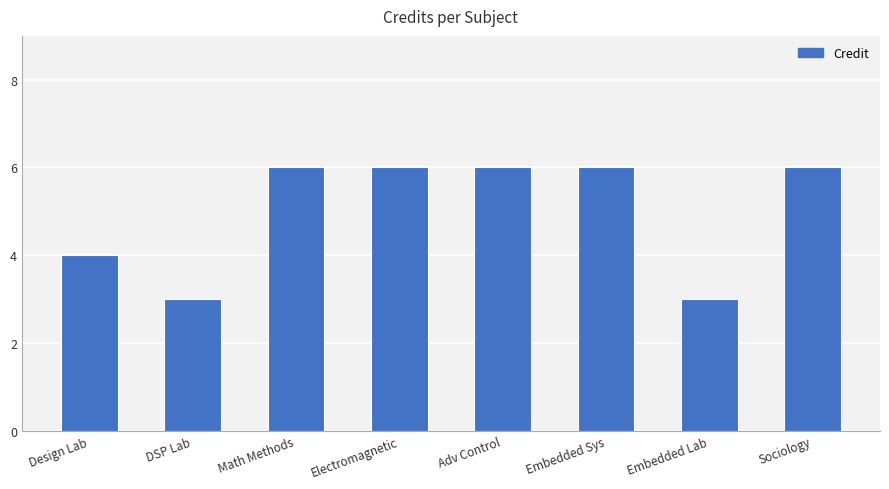

What is the change in value from DSP Lab to Sociology?

+3